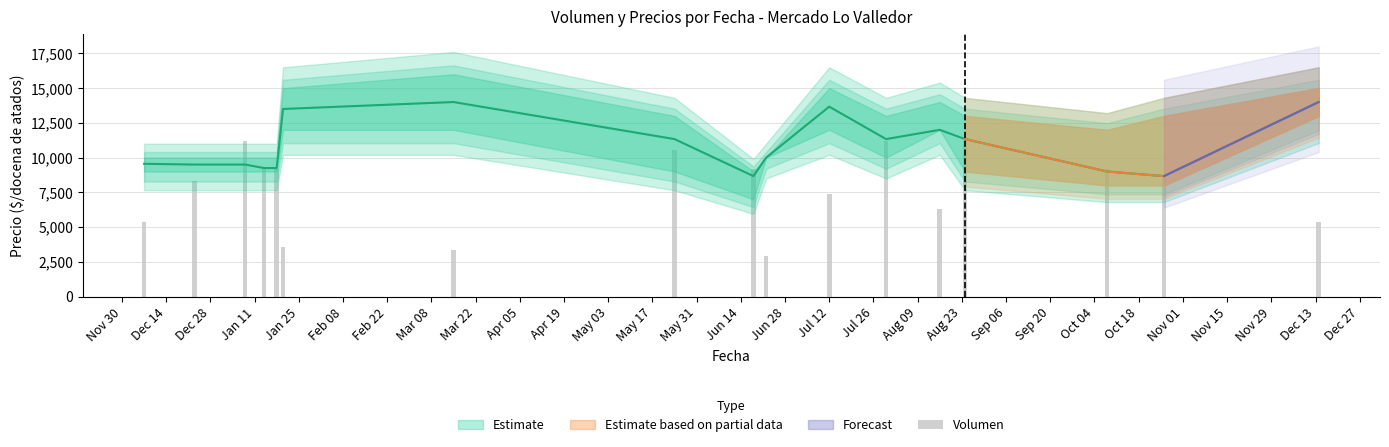

What is the sum of all values?

131936.0